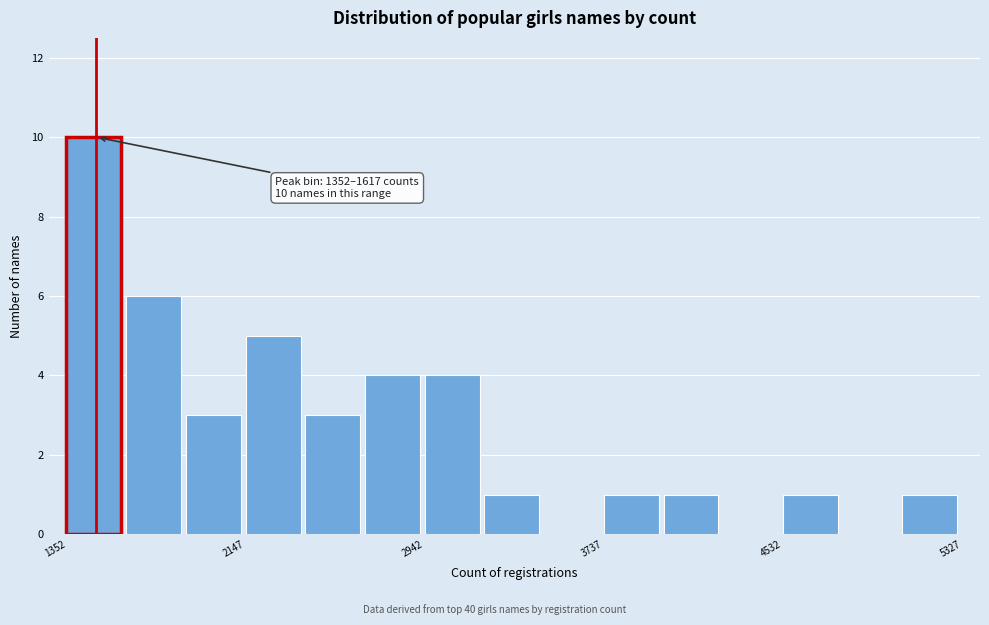

Read against the x-axis, roughly where is the centre of the tallest bar?

1500